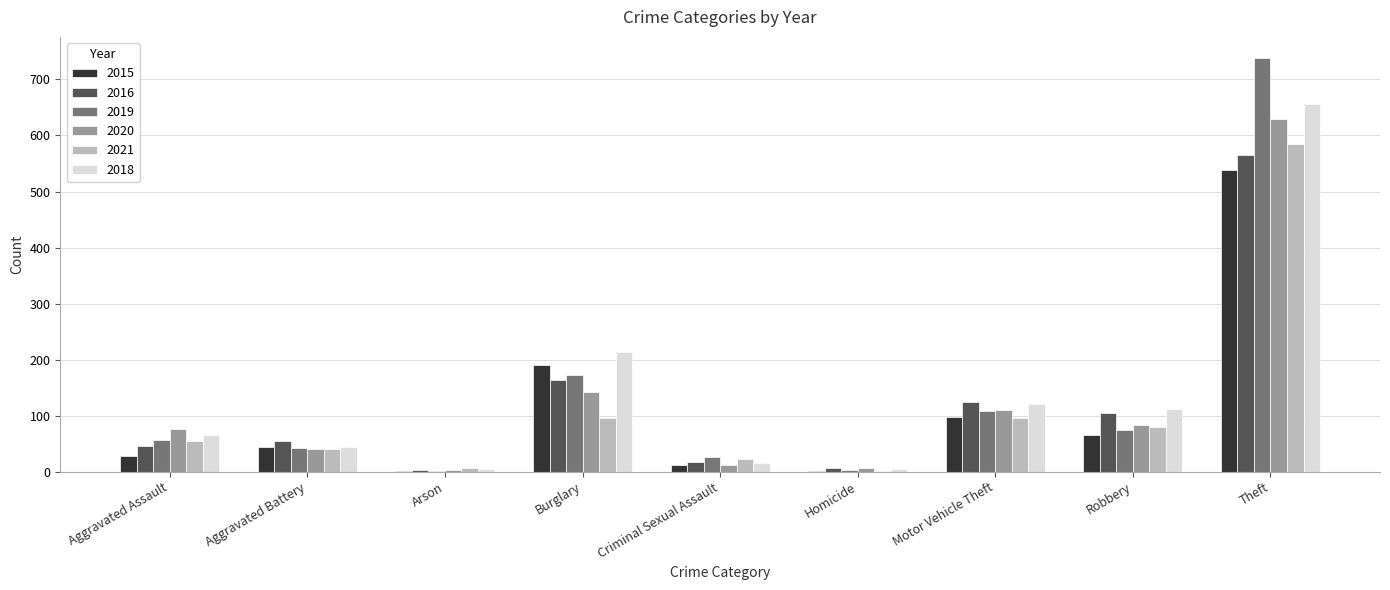

What is the maximum value for 2021?

585